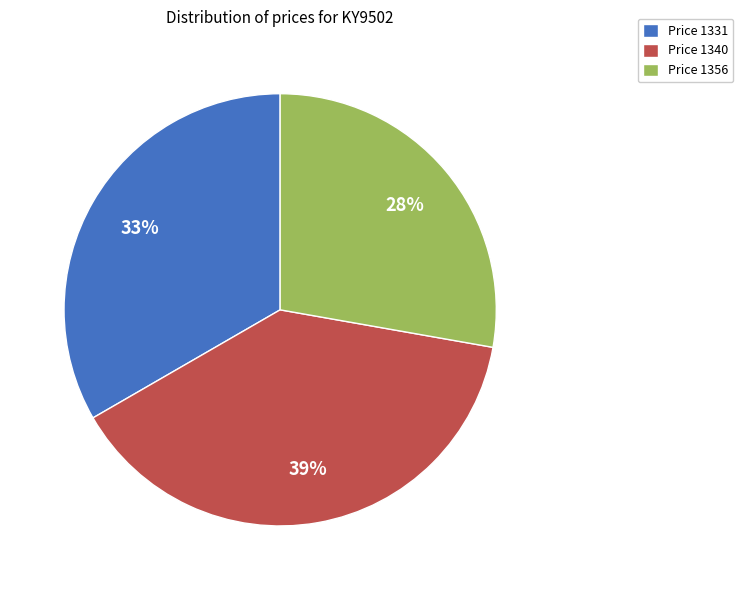

Is the sum of Price 1331 and Price 1356 greater than half?

Yes